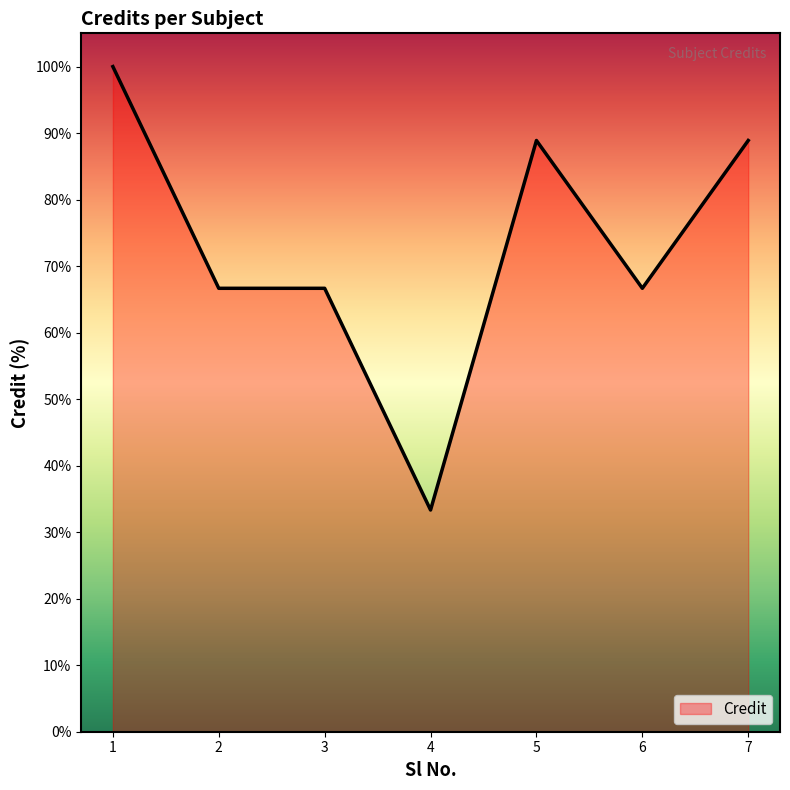

Approximately how many times larger is the value at 2 compared to 6?

1.0